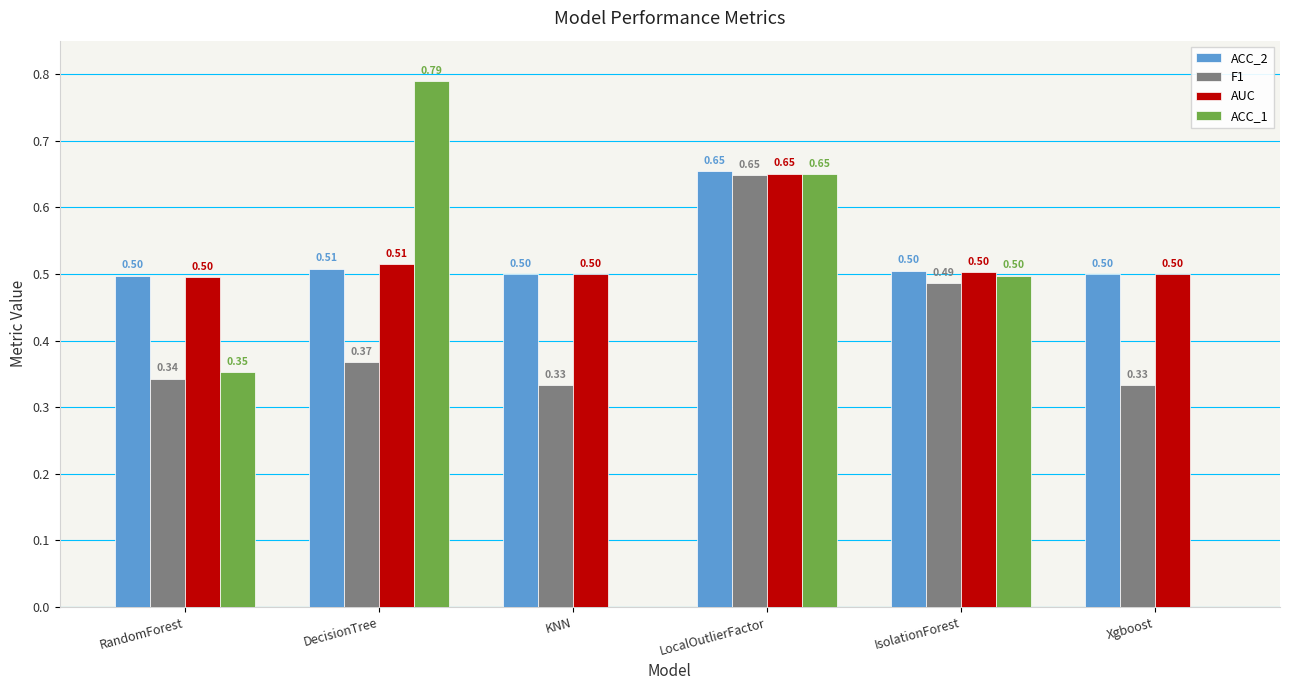

What is the sum of all ACC_1 values?

2.3